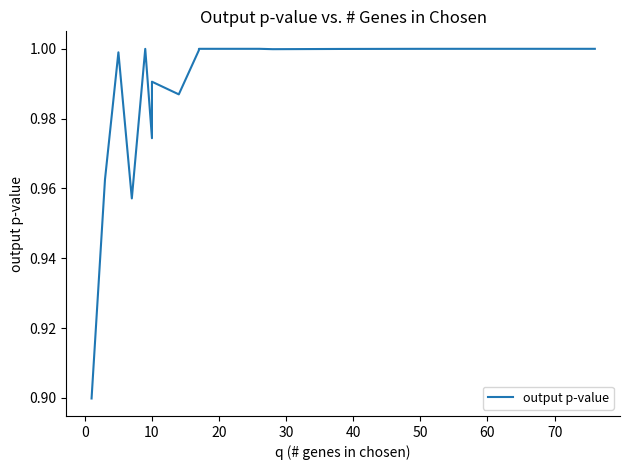

Does the chart have visible grid lines?

No